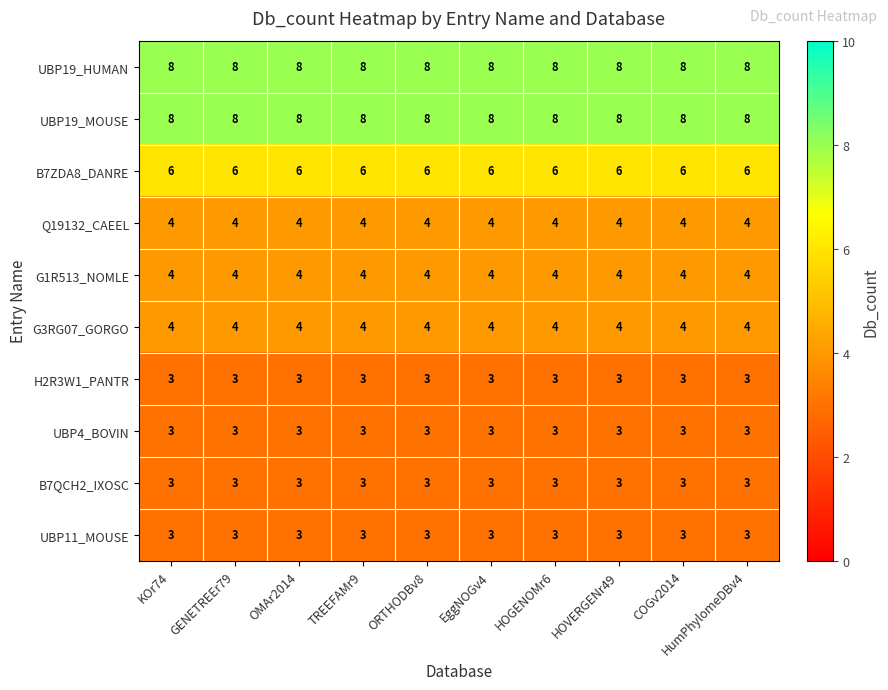

The UBP11_MOUSE series shows 1 at HumPhylomeDBv4. True or false?

False